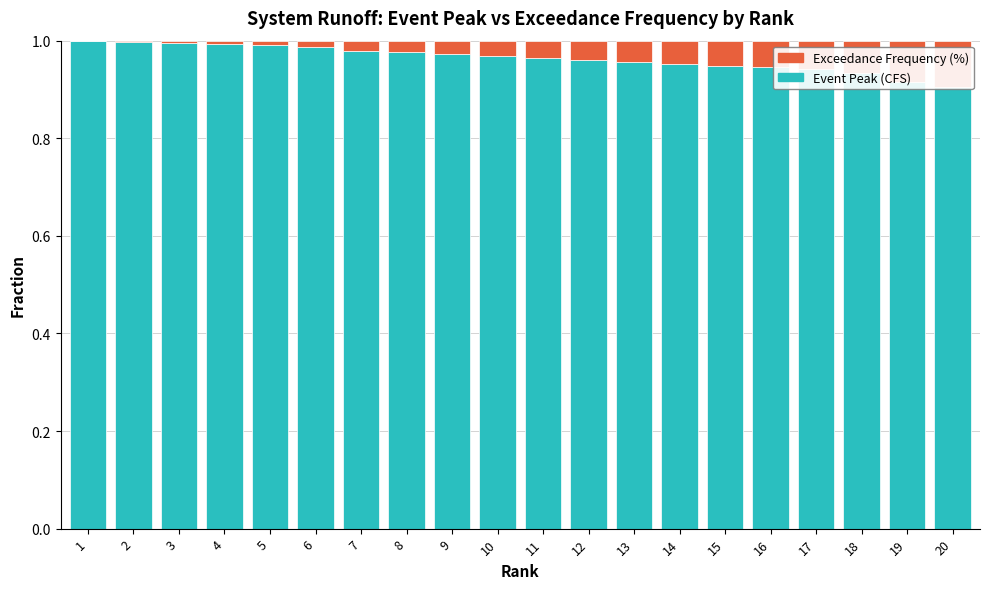

Which has a higher value, 6 or 17?

6